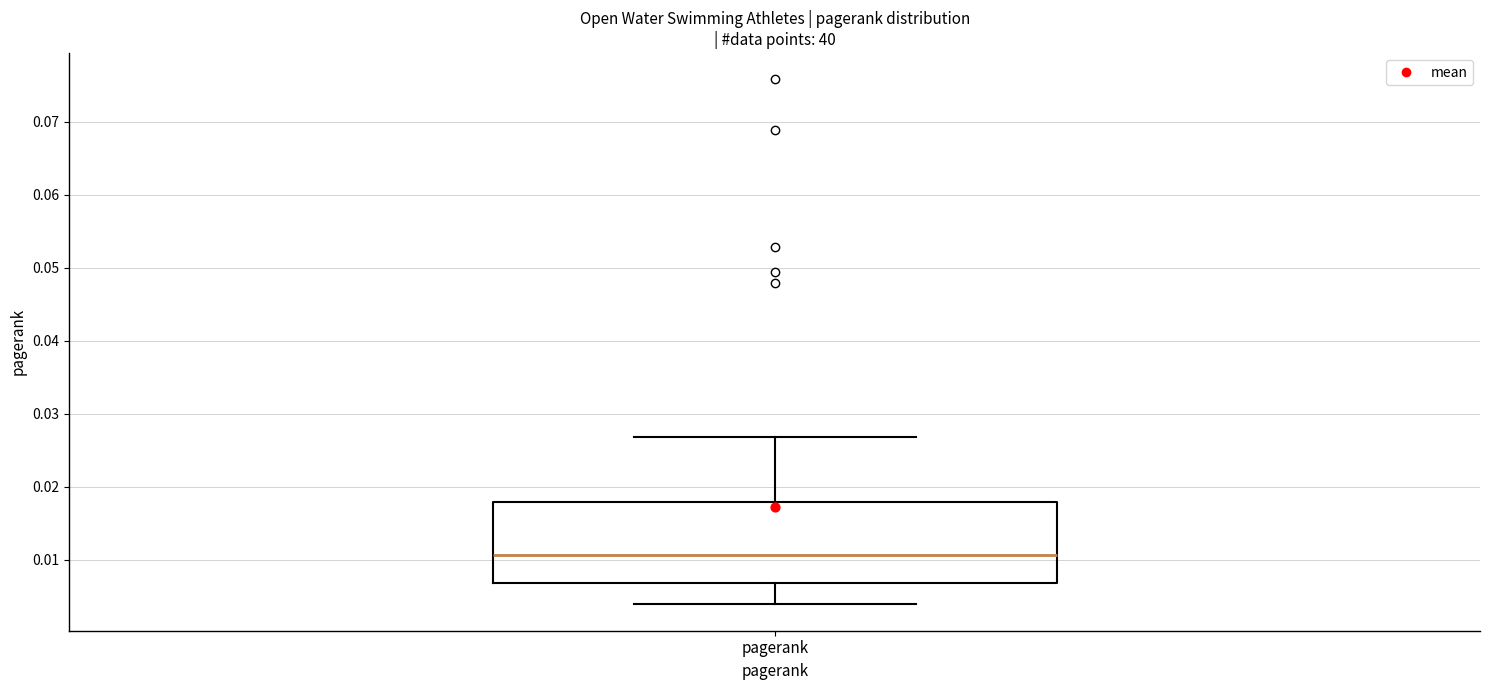

Transcribe this box plot: give where the median line is, the range the box spans, and where the two whiskers end, as read against the y-axis. The values are not printed on the chart, so give them approximately, as read against the axis.

median 0.011, box 0.007 to 0.018, whiskers 0.004 to 0.027